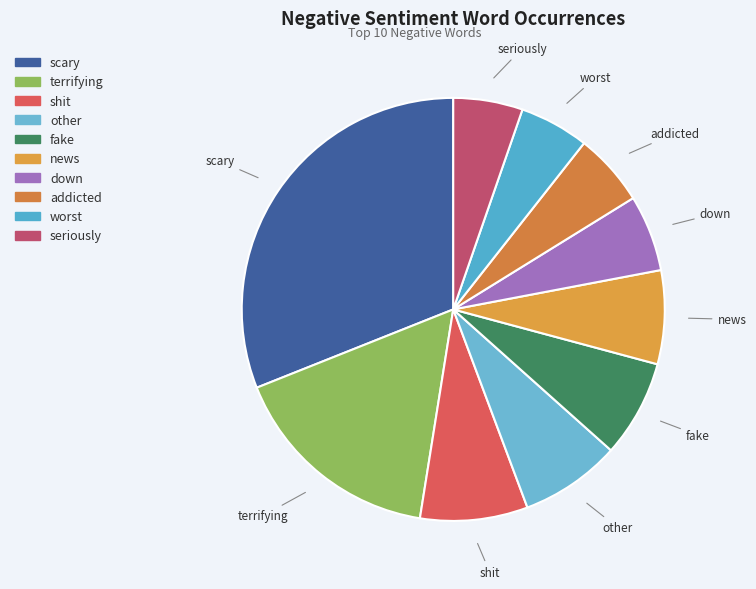

Which has a higher value, shit or terrifying?

terrifying